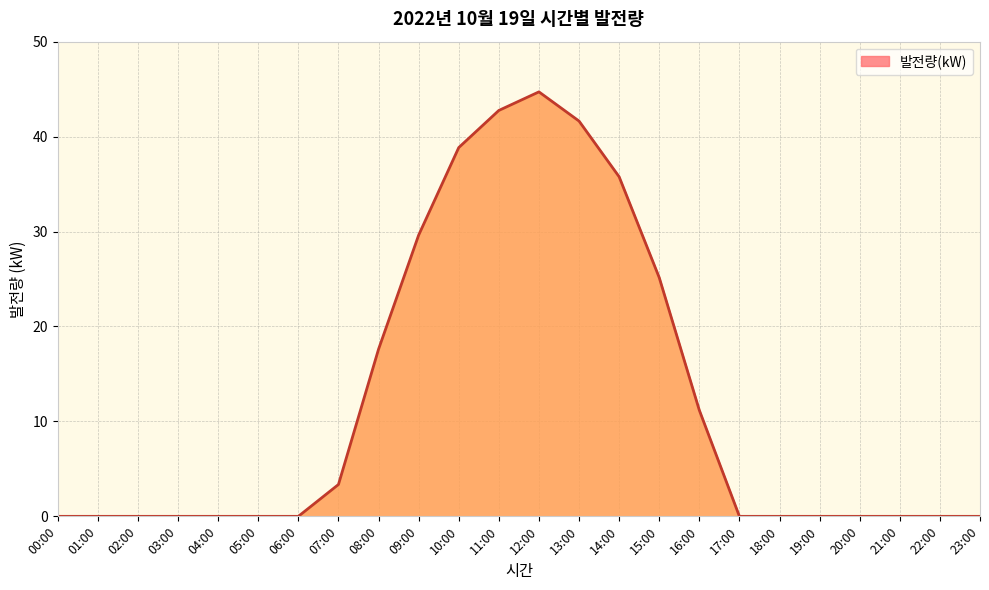

True or false: the data shows 21.1 at 23:00.

False